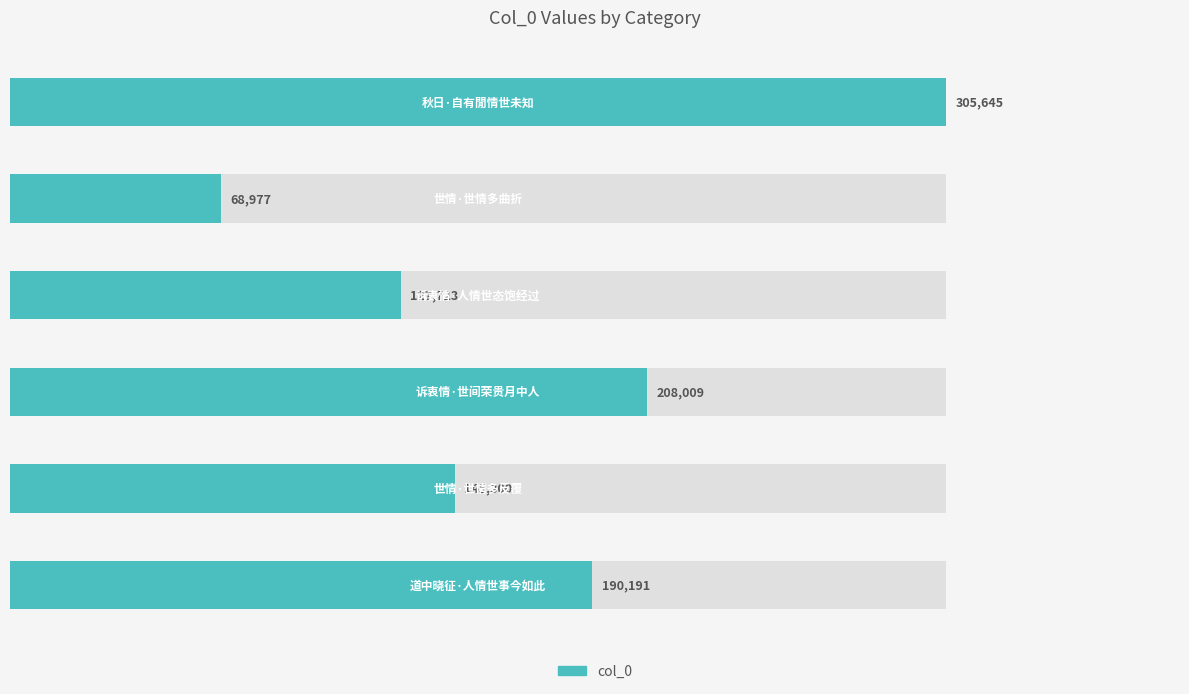

Reading right to left, what are all the values shown in this chart?

305645	68977	127723	208009	145300	190191